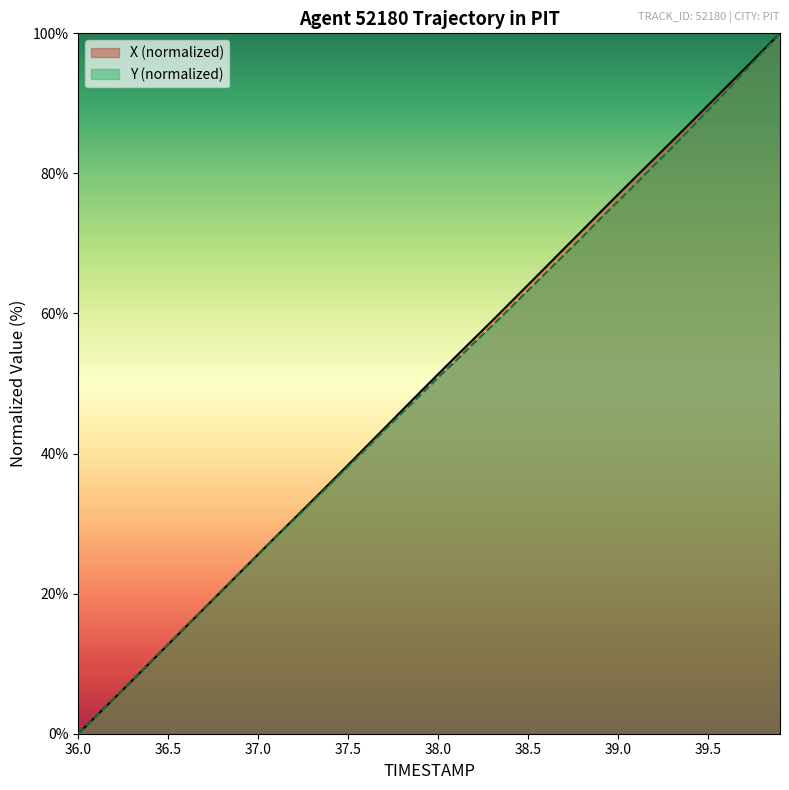

What is the maximum value shown in the chart?

100.0